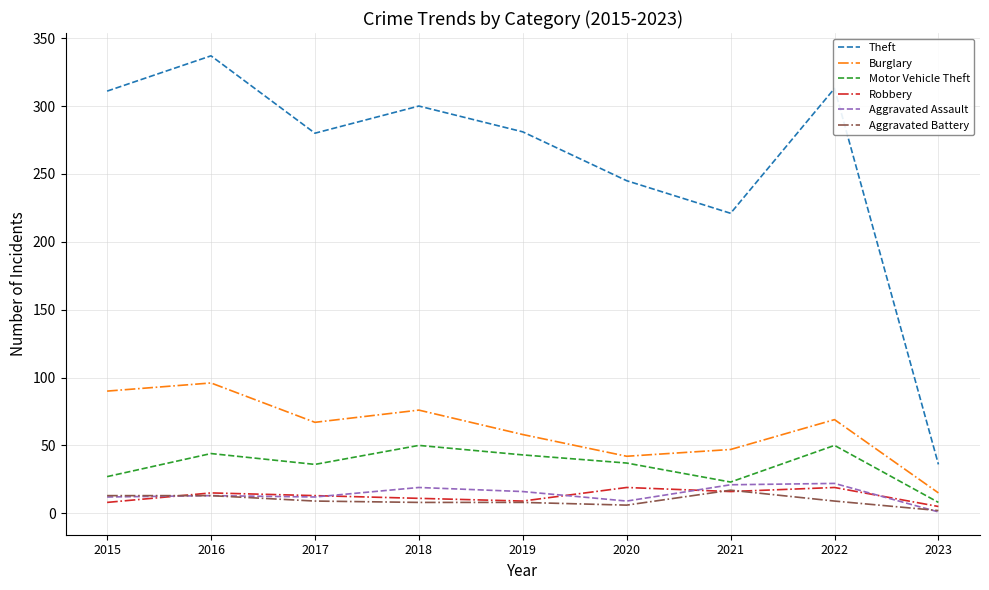

What is the difference between the maximum and minimum values in the Motor Vehicle Theft series?

42